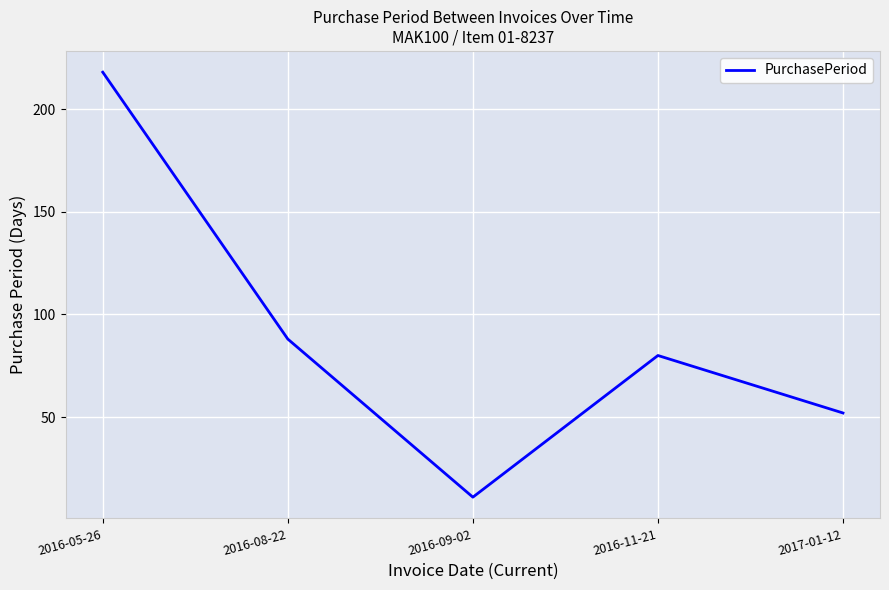

List the labels in order of value, smallest first.

2016-09-02, 2017-01-12, 2016-11-21, 2016-08-22, 2016-05-26